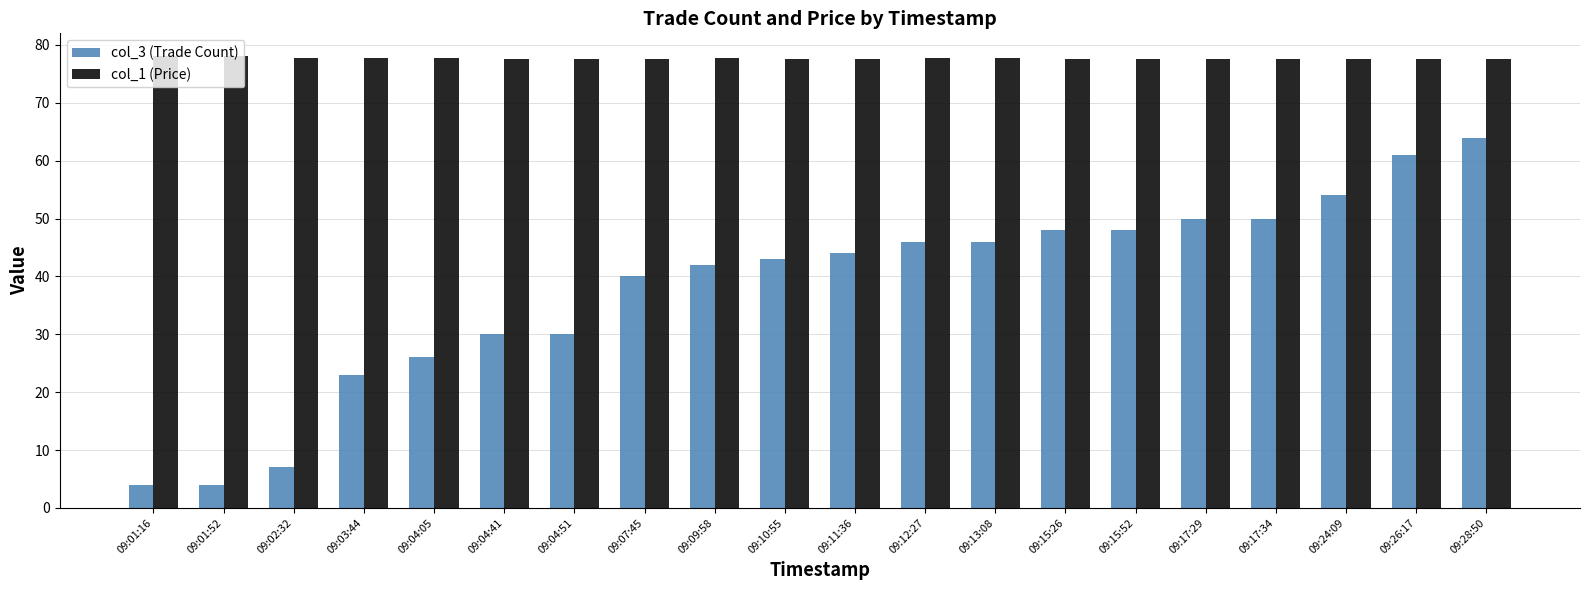

How many bars are there in total?

40